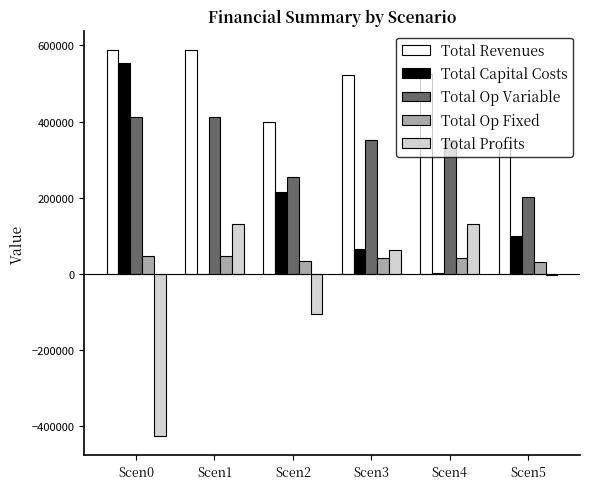

How many data points in Total Op Fixed are above 42366?

3